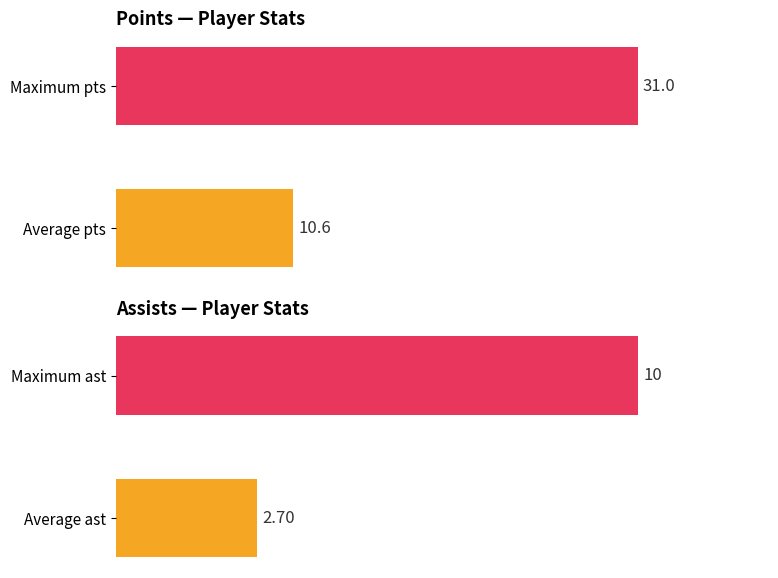

What is the minimum value shown in the chart?

2.7